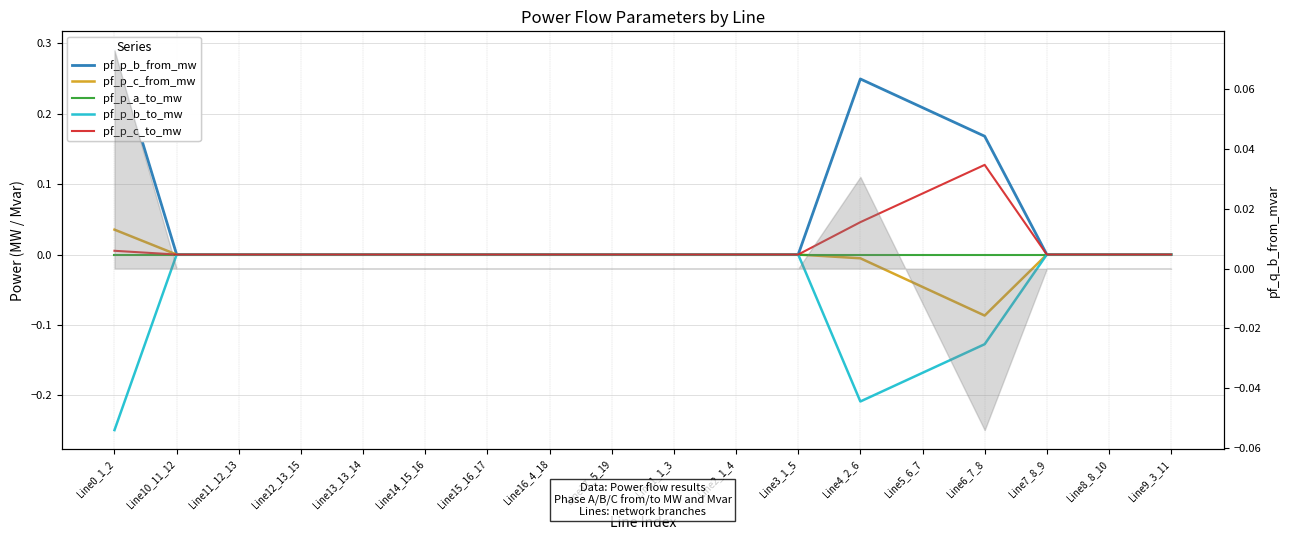

At which label does pf_p_a_to_mw first exceed 0?

Line13_13_14